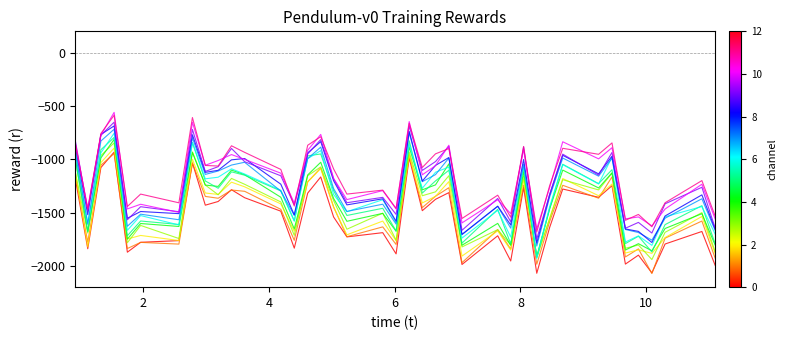

What is the smallest value displayed?

-2072.1